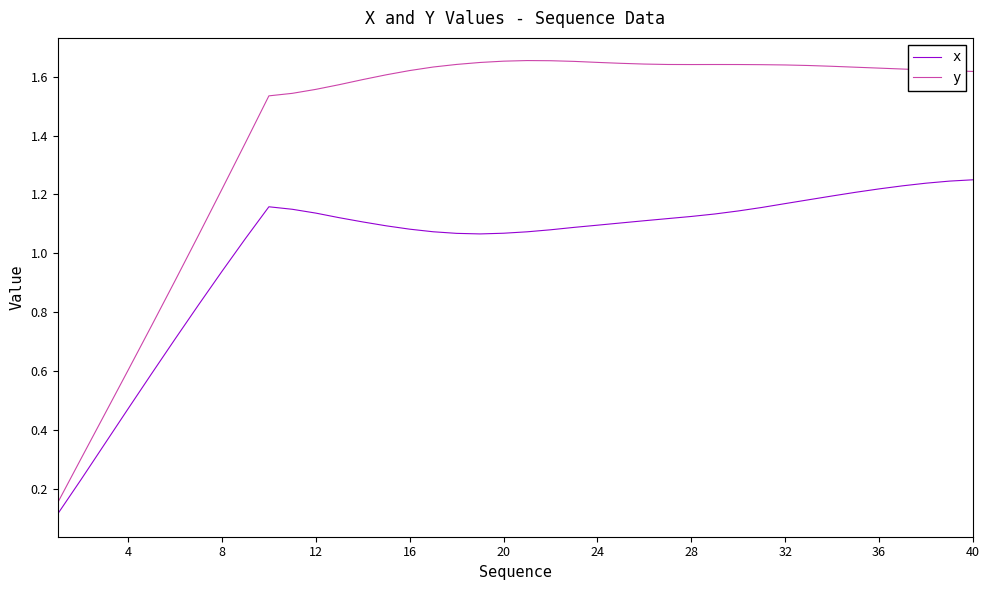

Which series has the widest spread of values?

y